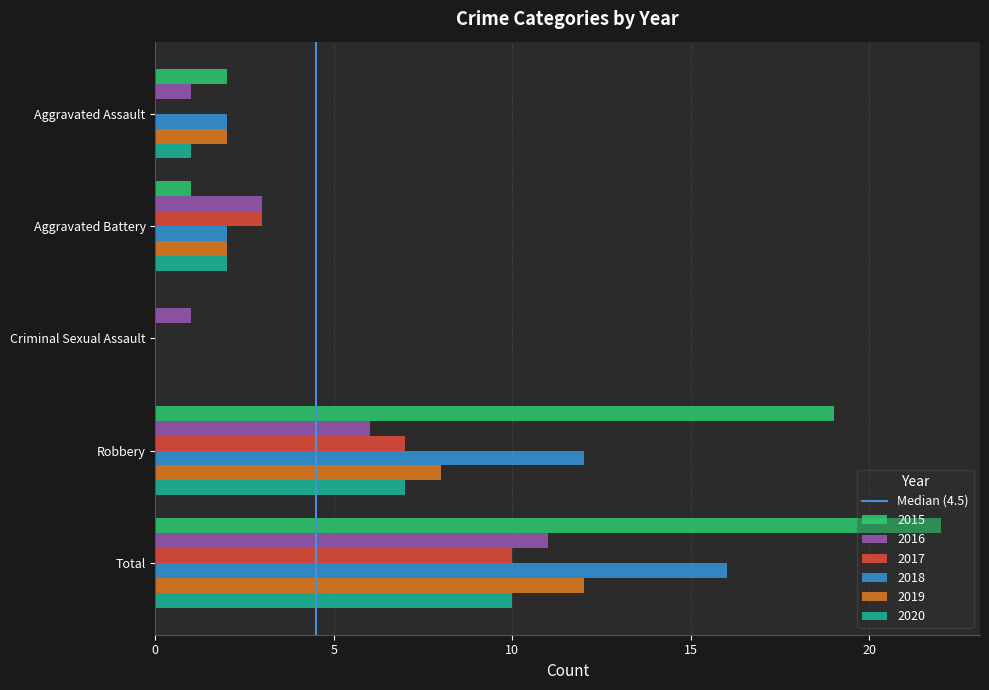

Read the 2016 value at Robbery, to the nearest 5.

5